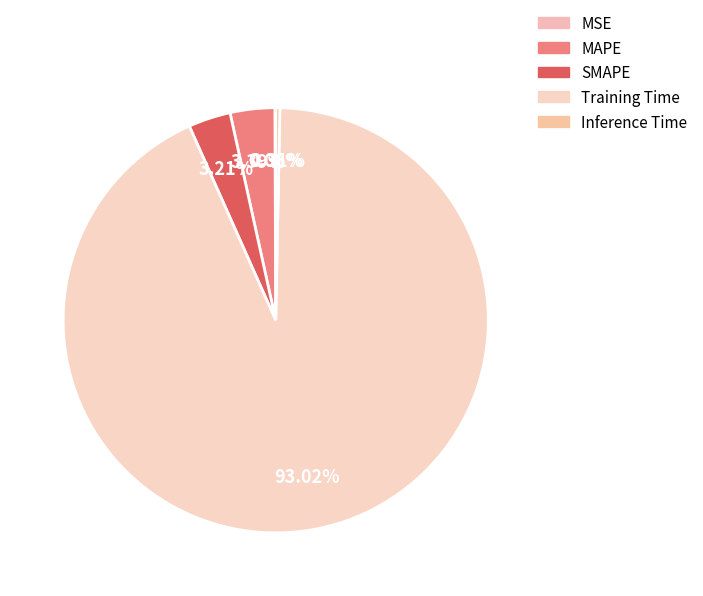

What is the total percentage of MAPE and Inference Time?

3.7%